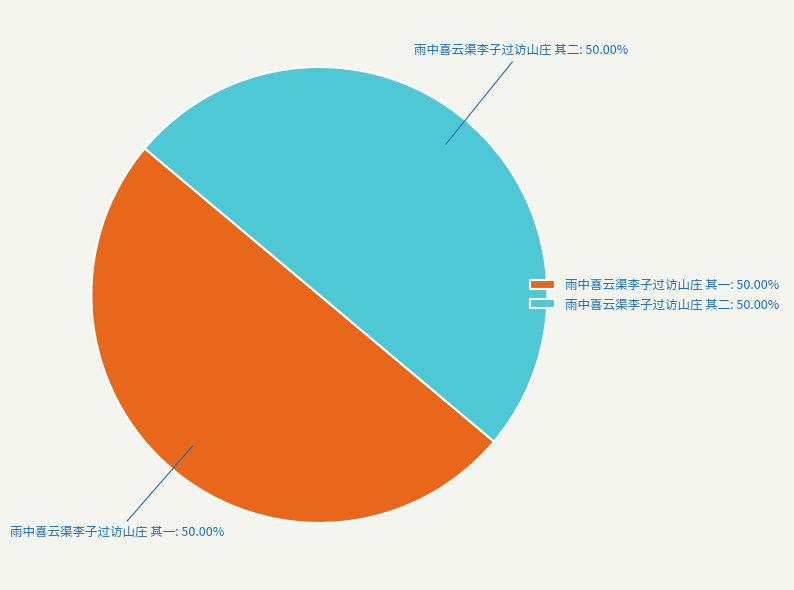

The 雨中喜云渠李子过访山庄 其一 slice represents 55% of the pie. True or false?

False